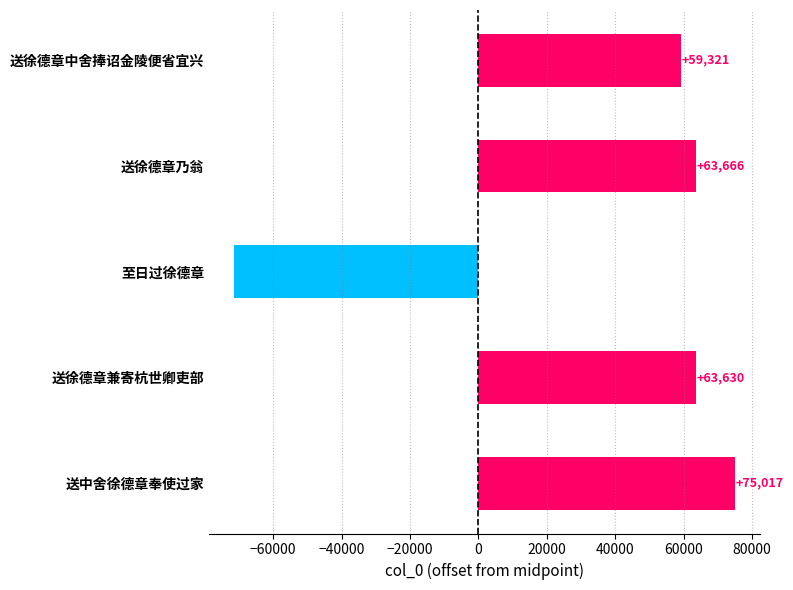

What is the average value?

38042